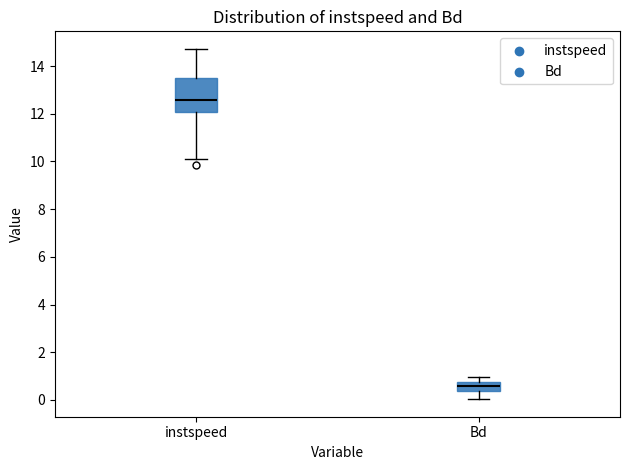

Which box has the lowest median line?

Bd